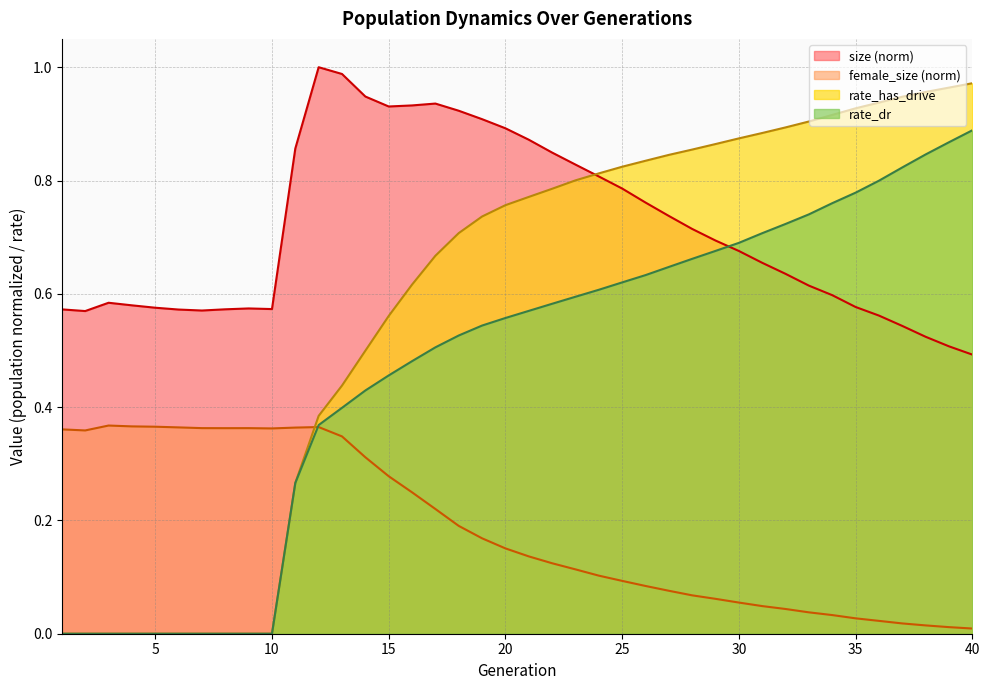

The value of rate_dr at 6 is 0.6. True or false?

False